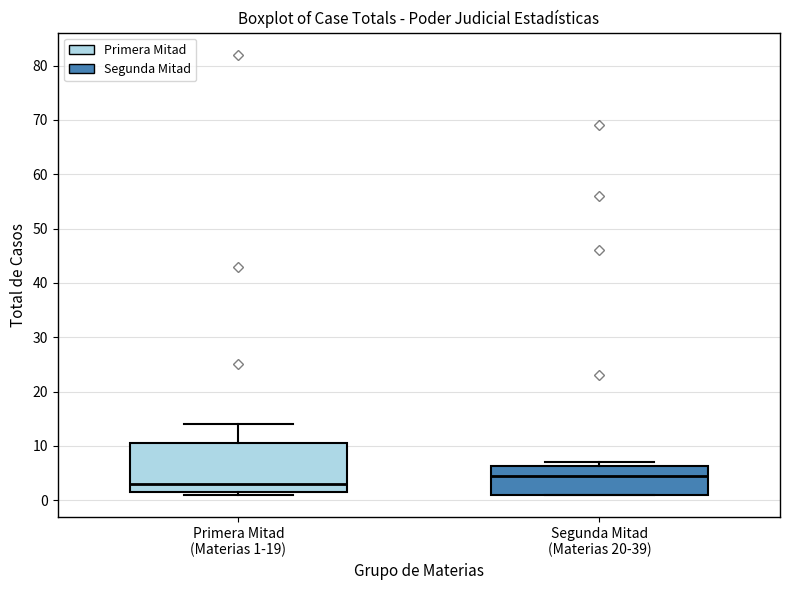

Comparing the boxes themselves (not the whiskers), which one is the tallest?

Primera Mitad (Materias 1-19)